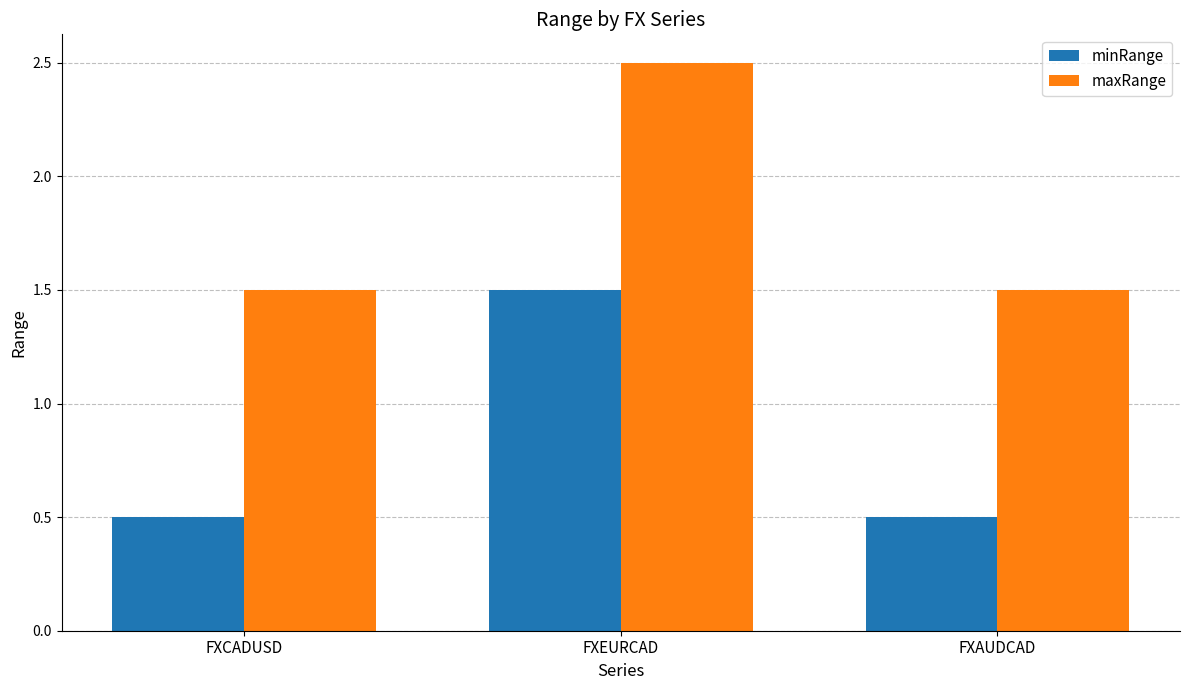

True or false: minRange has a value of 0.5 at FXCADUSD.

True